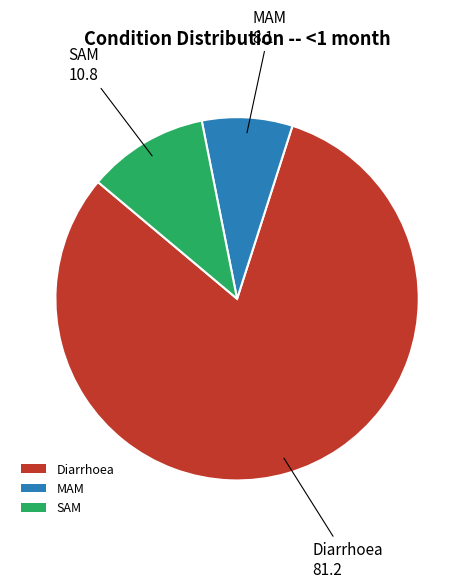

Between SAM and MAM, which is larger?

SAM